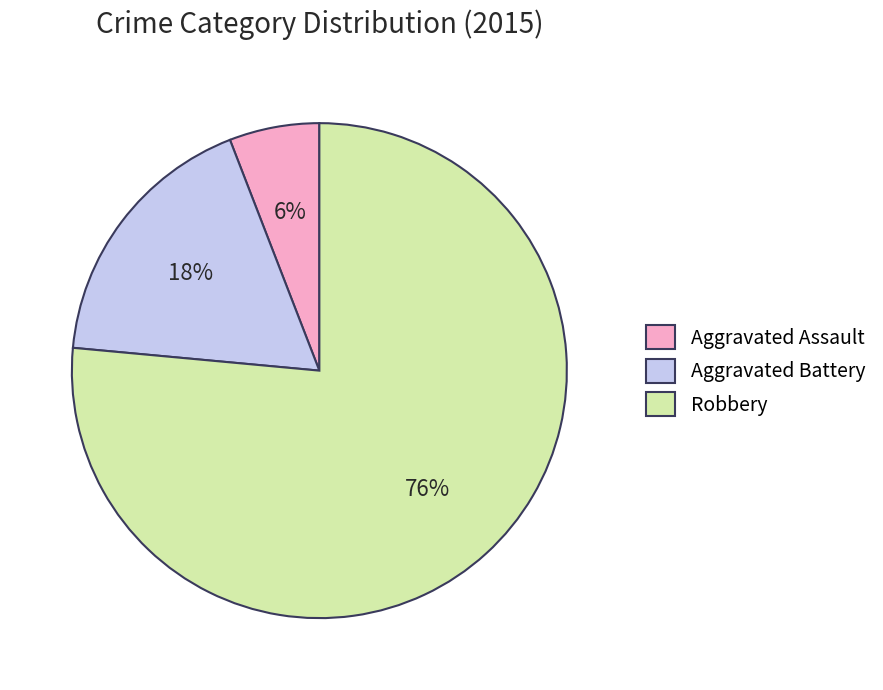

To the nearest percent, what is the difference between the Aggravated Assault and Aggravated Battery slice percentages?

12%